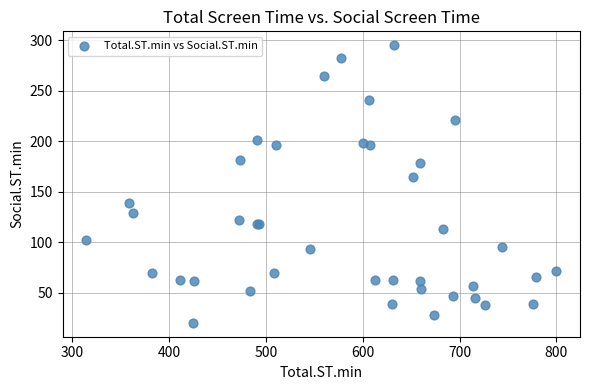

What Y value in the scatter plot is closest to 157?

164